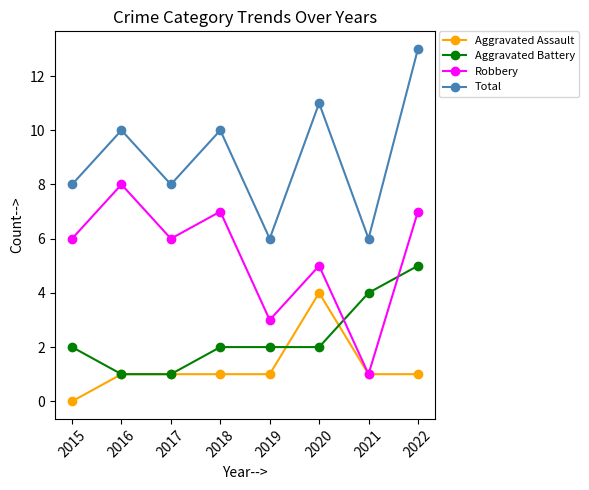

The Aggravated Battery series shows 2 at 2020. True or false?

True